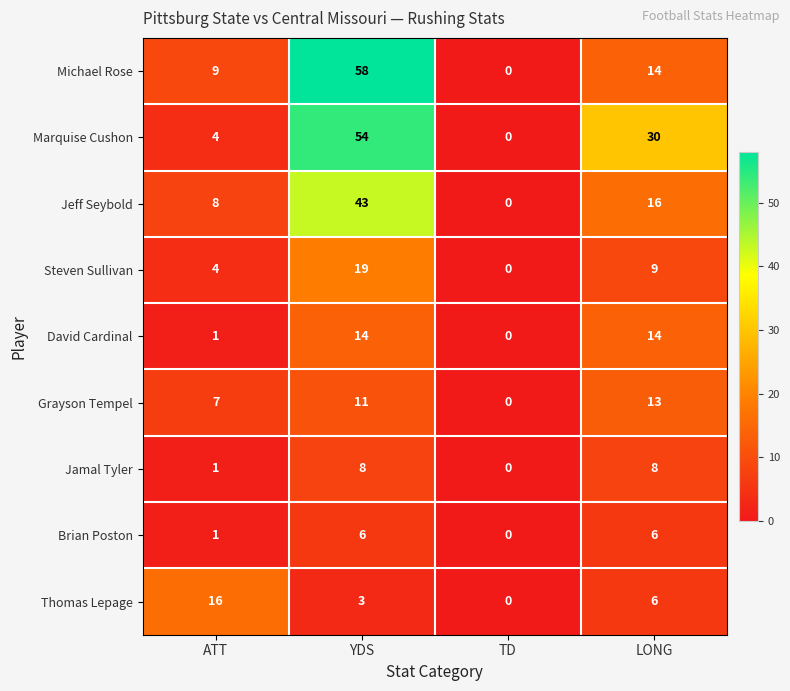

Which series changed the most between YDS and TD?

Michael Rose